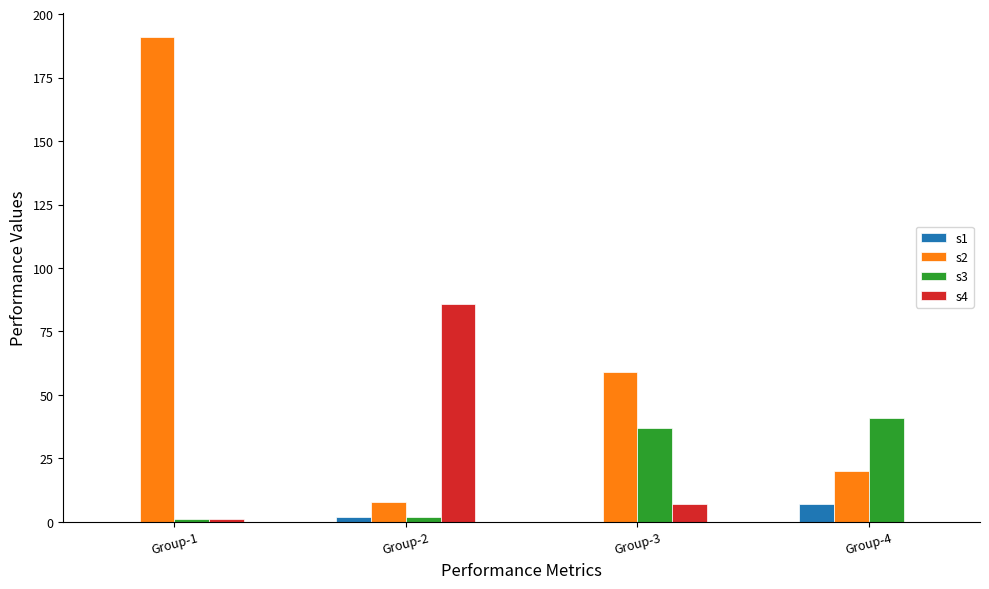

What is the sum of all s1 values?

9